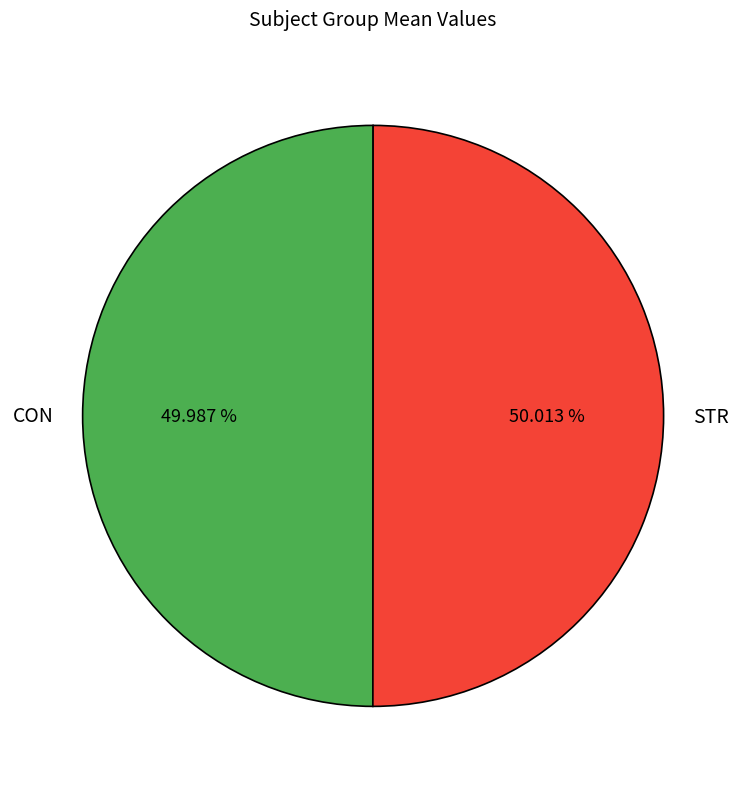

To the nearest percent, what is the average slice percentage?

50%